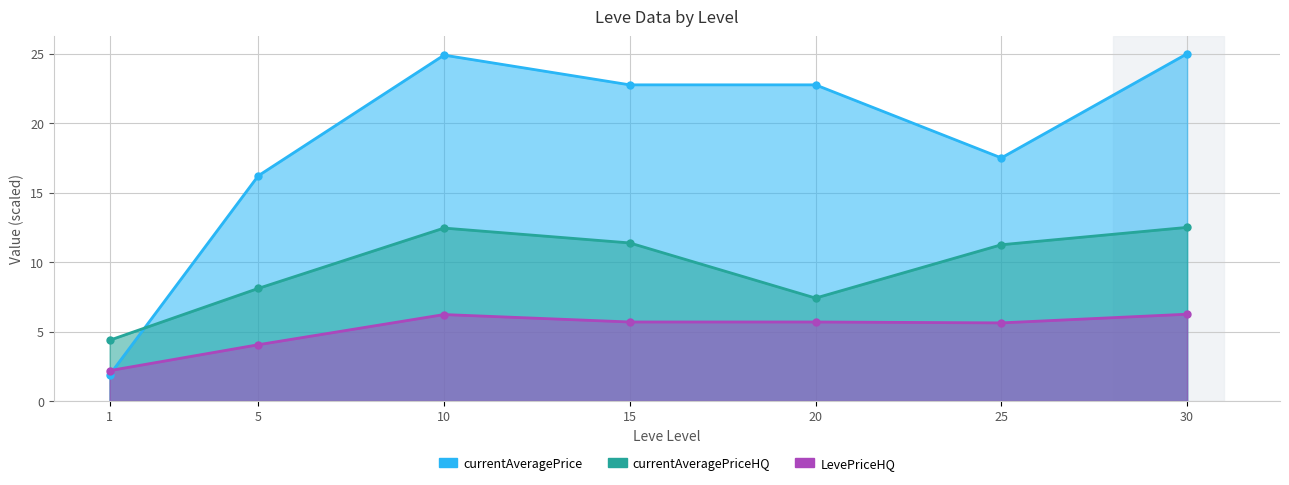

What is the spread (max minus min) of values at 25?

11.9